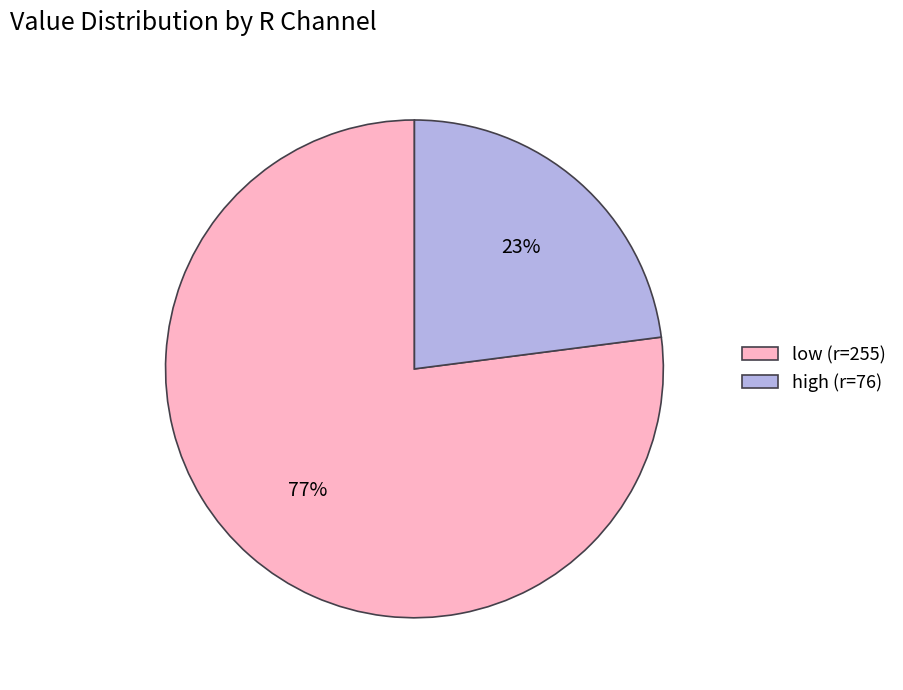

Combined, do low (r=255) and high (r=76) account for over 50%?

Yes